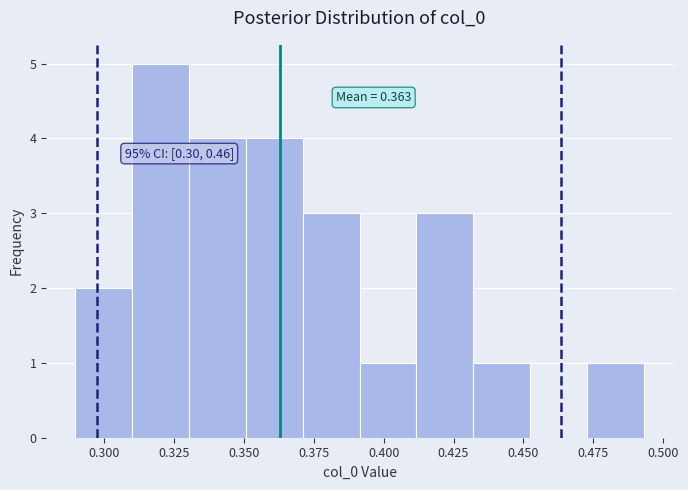

Over which range of the x-axis is the bar tallest?

0.310 to 0.330